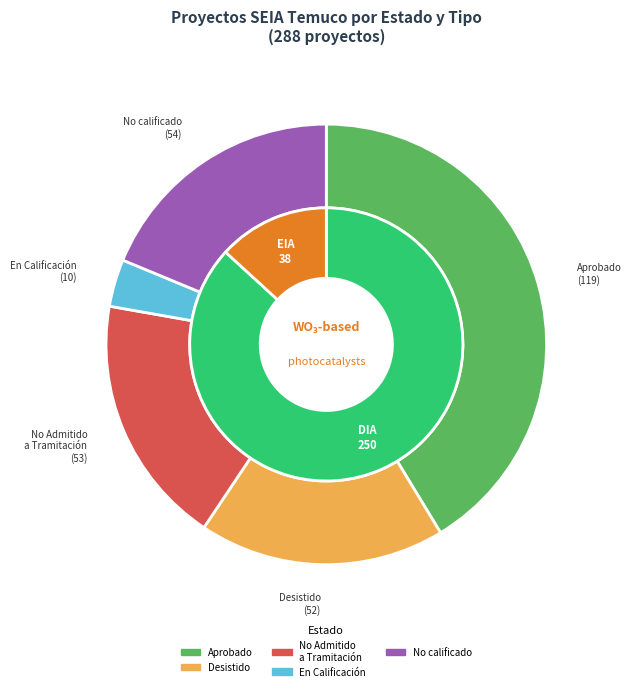

The DIA - Novena slice represents 47% of the pie. True or false?

False